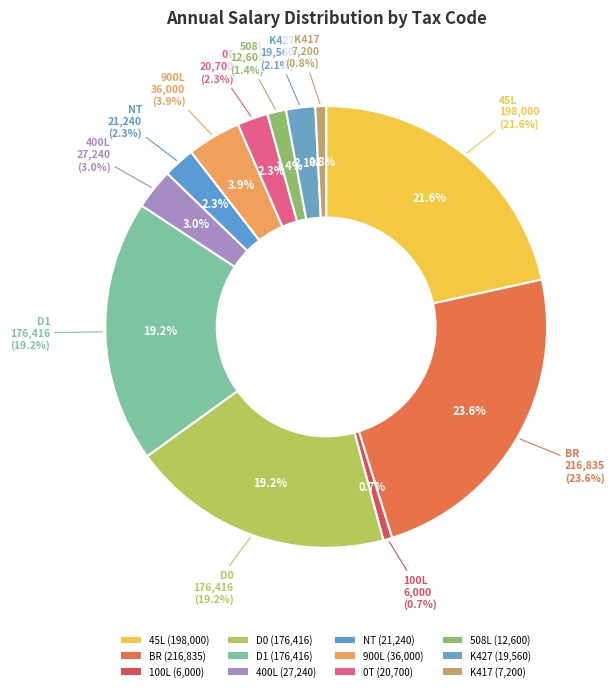

Rank the categories by value from highest to lowest.

BR, 45L, D0, D1, 900L, 400L, NT, 0T, K427, 508L, K417, 100L